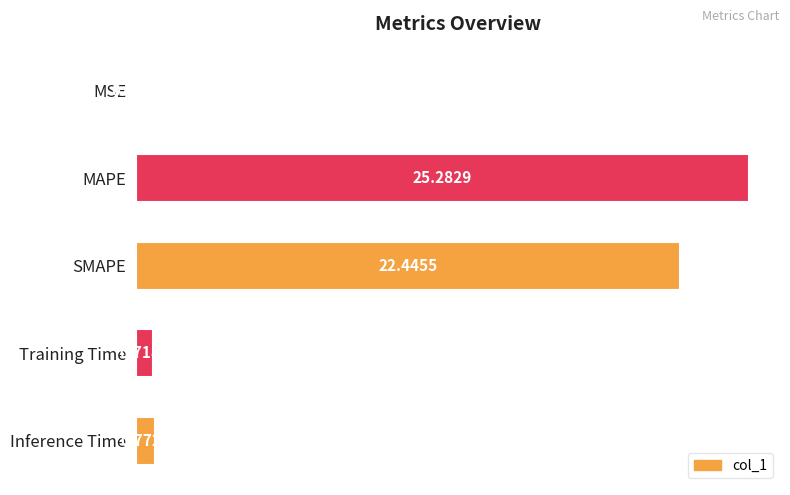

Where is the data nearest to the value 12?

SMAPE